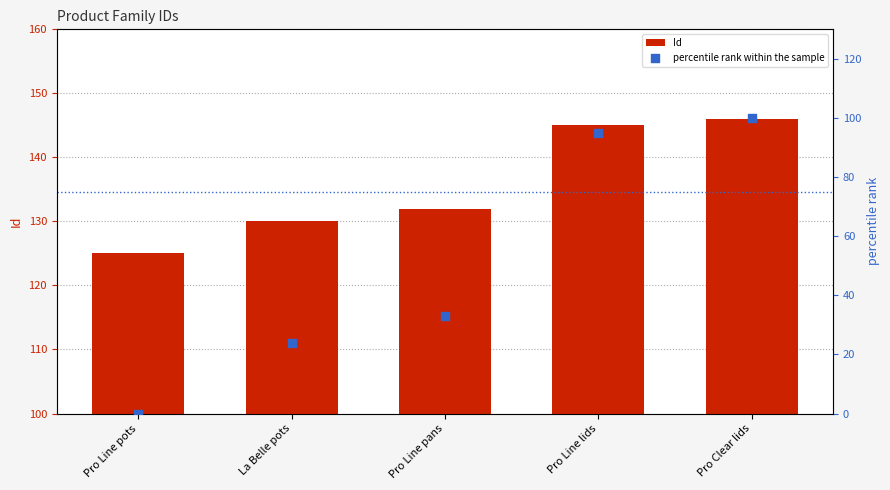

Which series has the widest spread of Y values?

percentile rank within the sample